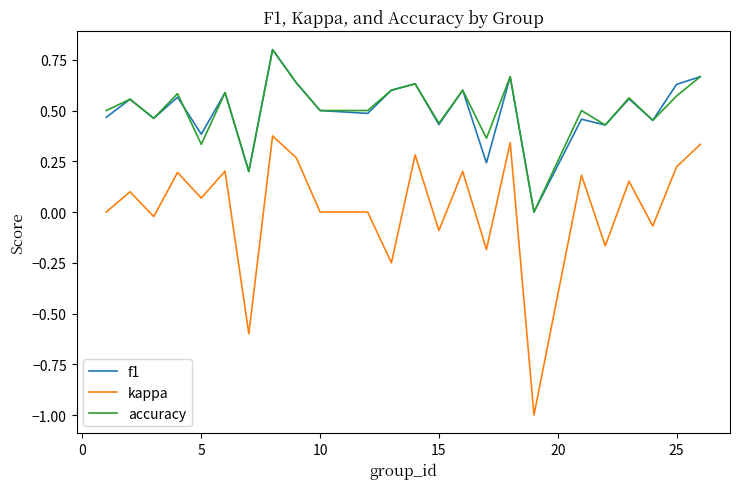

True or false: accuracy and kappa intersect in this chart.

False